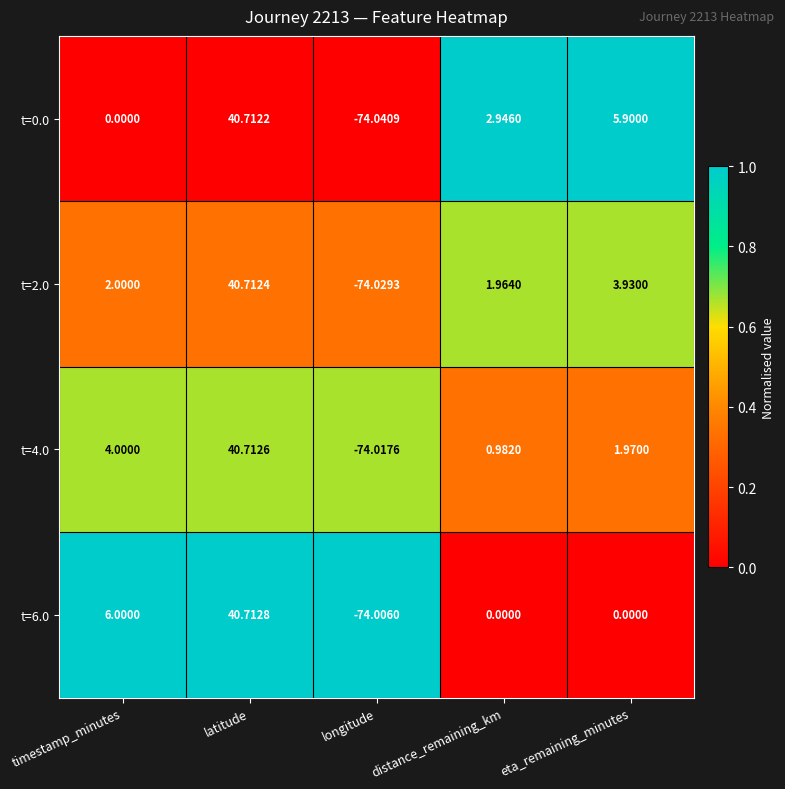

At which category is the sum across all series the highest?

latitude